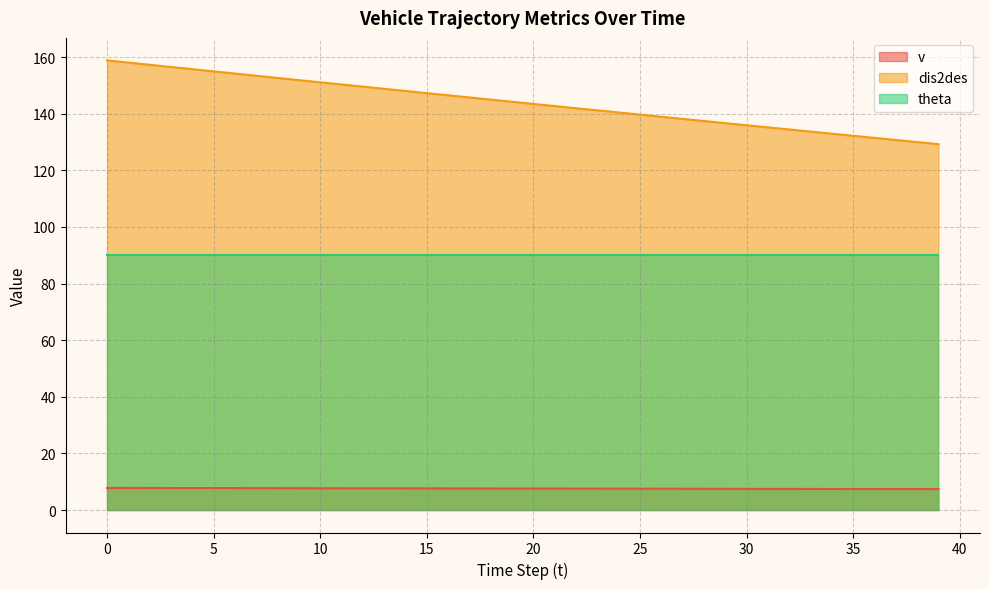

True or false: theta and dis2des cross at least once.

False